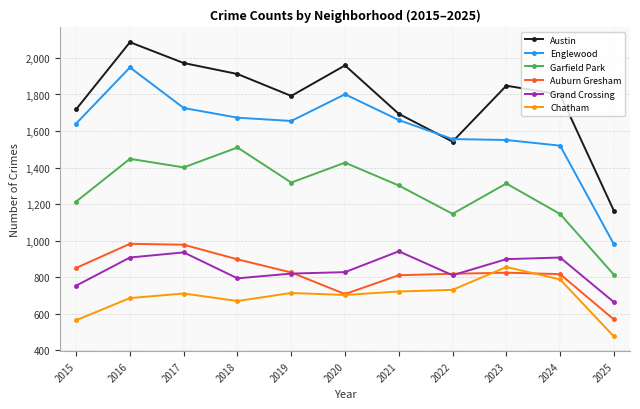

What is the value of the Garfield Park point at the 10th from the left?

1146